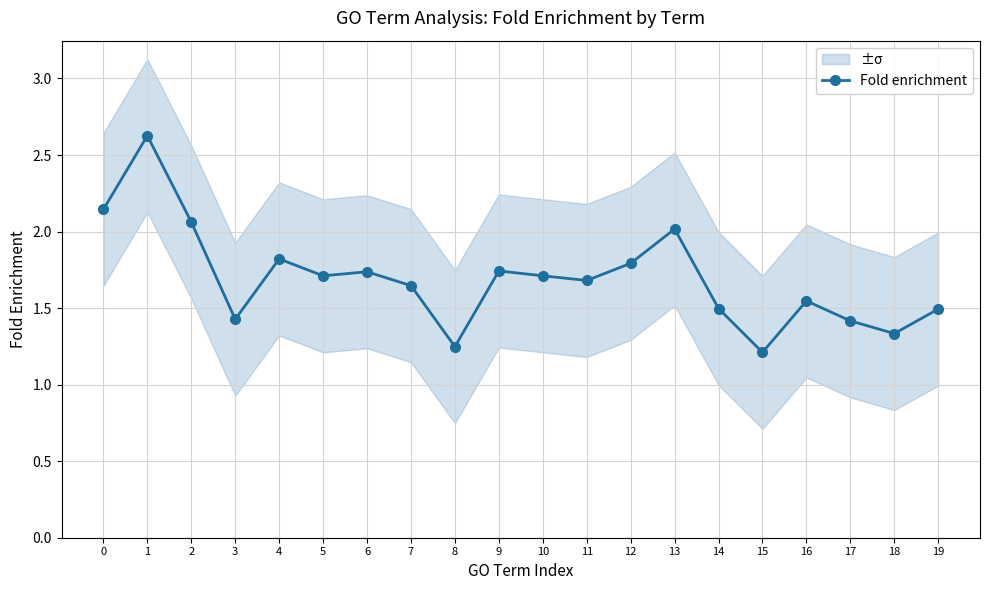

What is the change in value from 13 to 14?

-0.5